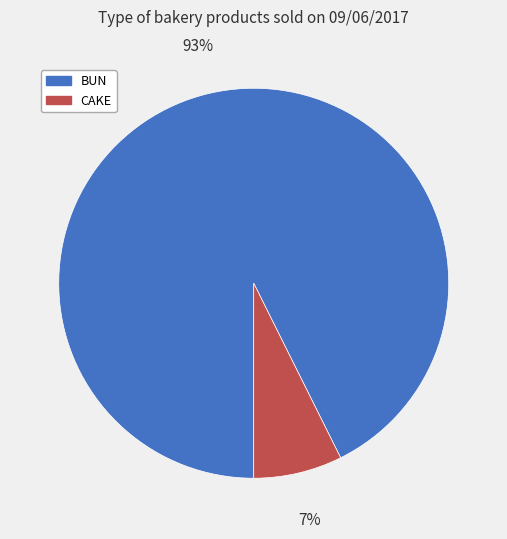

To the nearest percent, what percentage of the pie is BUN?

93%